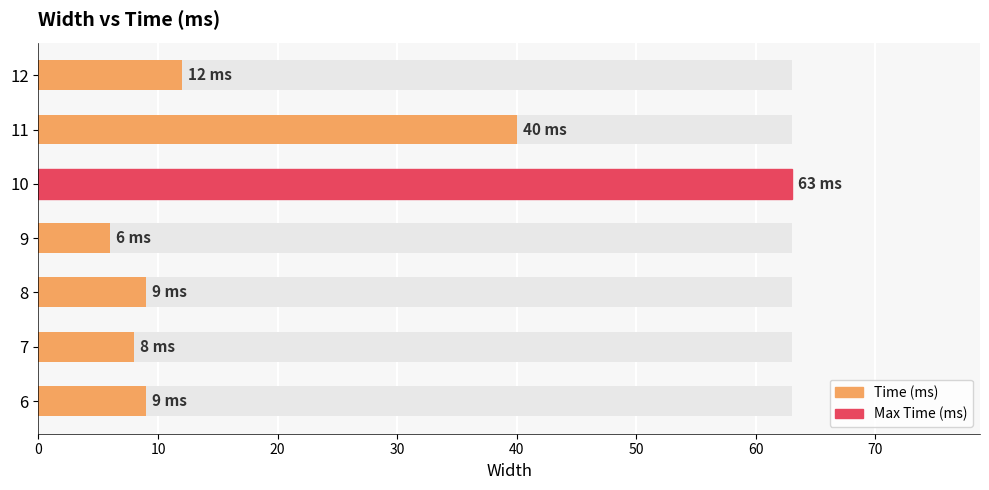

Reading left to right, what are all the values shown in this chart?

9	8	9	6	63	40	12